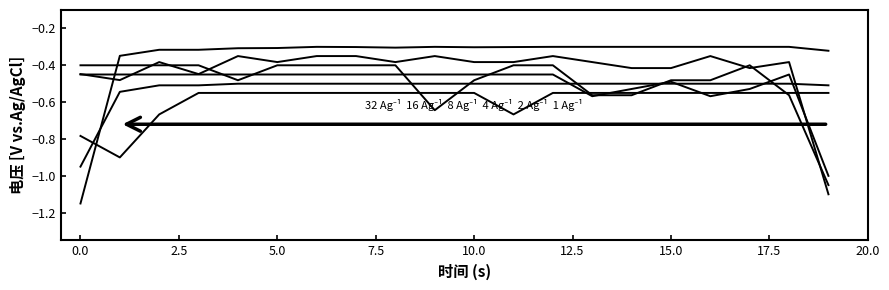

Does the chart have visible grid lines?

No